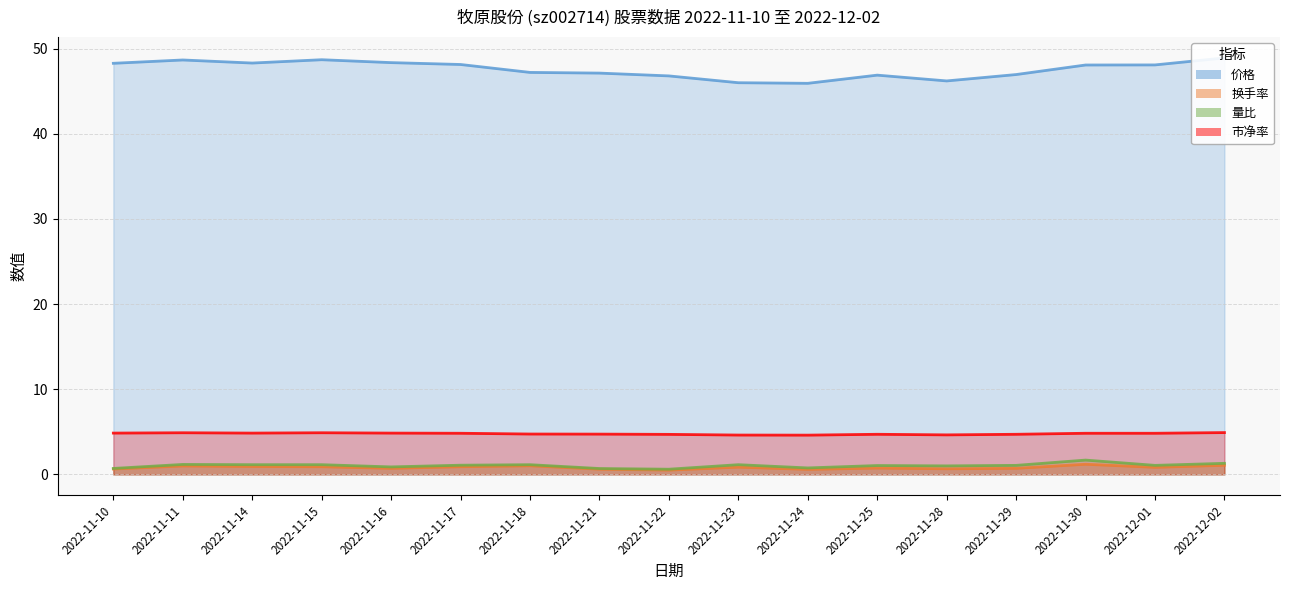

Which has a higher value, 2022-11-28 or 2022-11-18?

2022-11-18